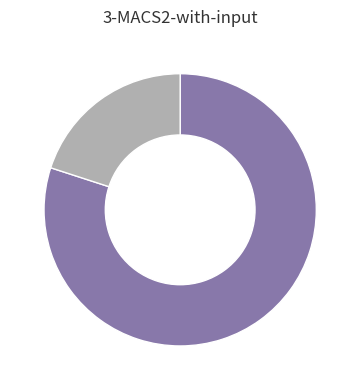

Is there a majority slice in this chart?

Yes